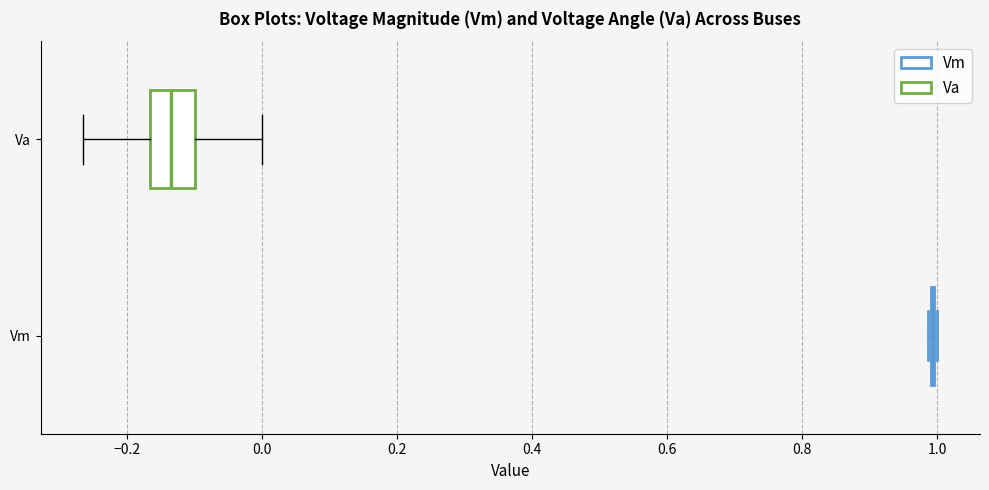

Reading bottom to top, read every box against the x-axis: the position of its median line, the range the box covers, and the ends of its whiskers. The values are not printed on the chart, so give them approximately, as read against the axis.

Vm: box collapsed to a line at 1.00, whiskers 0.98 to 1.00
Va: median -0.14, box -0.16 to -0.10, whiskers -0.26 to 0.00